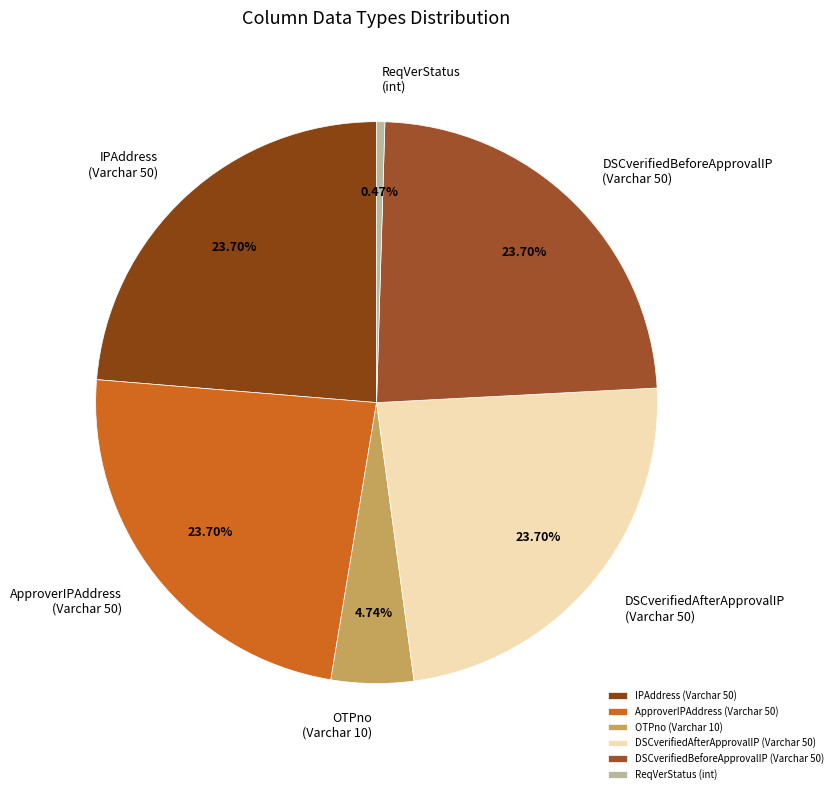

Which has a higher value, OTPno (Varchar 10) or IPAddress (Varchar 50)?

IPAddress (Varchar 50)